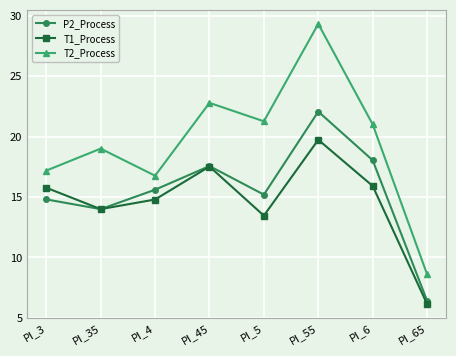

What is the value of the P2_Process point at the 1st from the left?

14.8